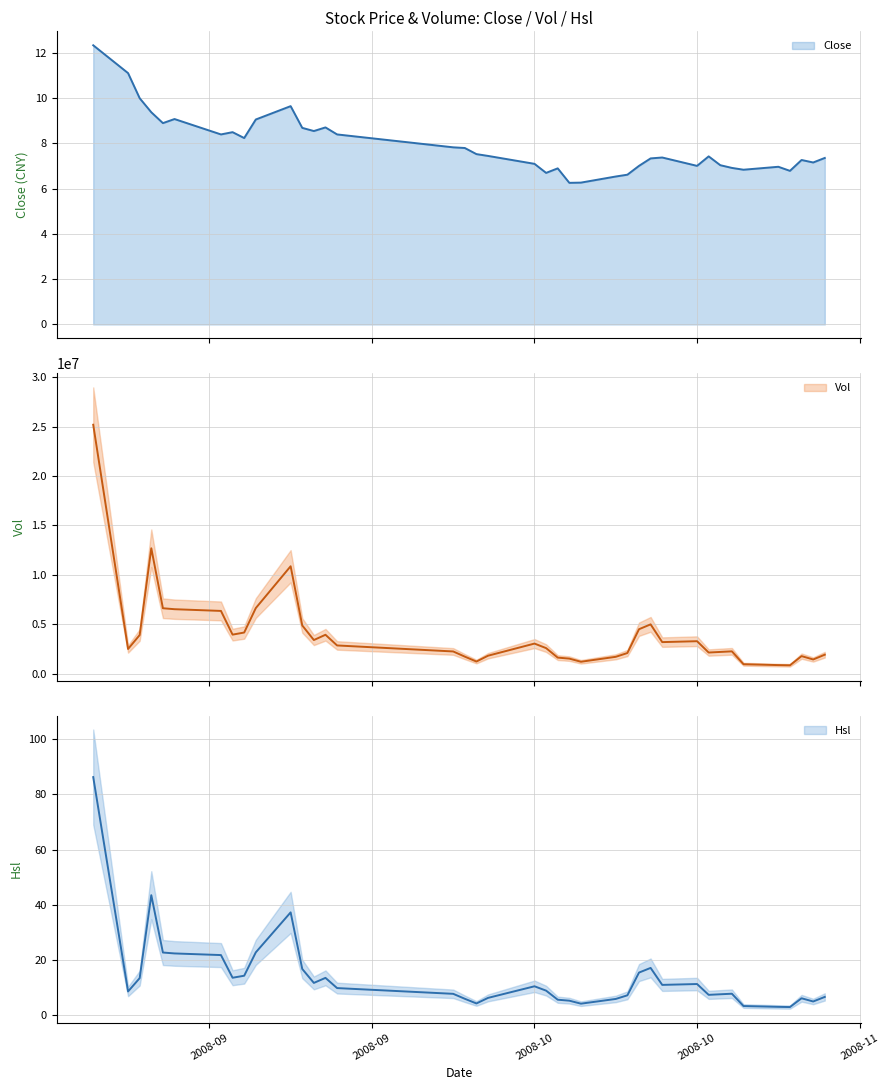

What is the lowest value of the Vol series?

853300.0